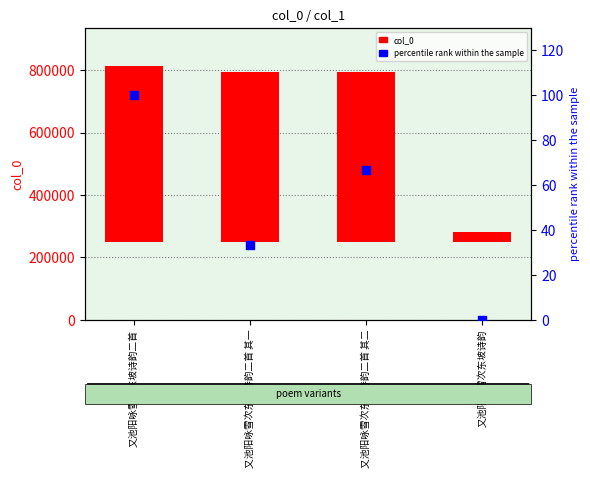

At how many categories does at least one series exceed 412997?

3